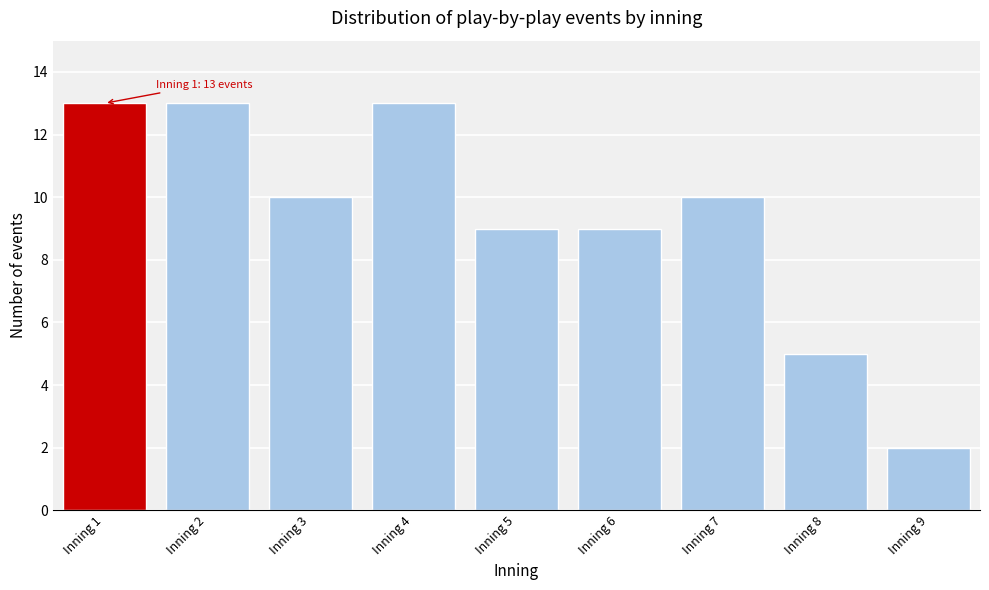

Reading right to left, extract all data points from this chart.

2	5	10	9	9	13	10	13	13